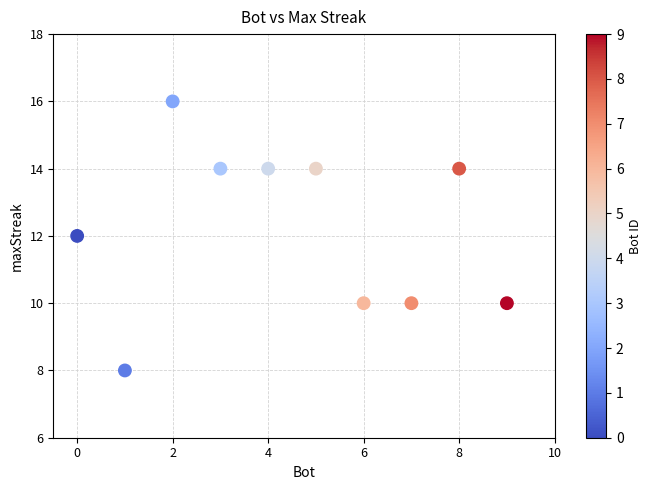

What is the average Y value?

12